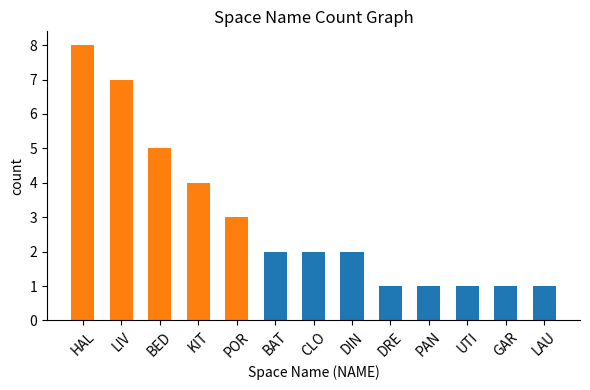

Count the number of data series in this chart.

1